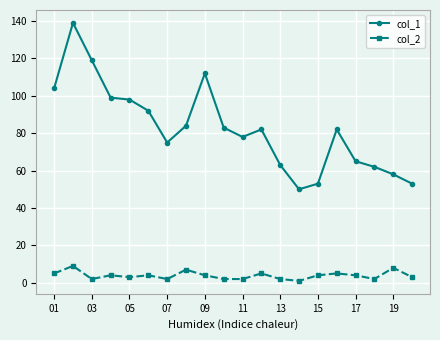

True or false: col_1 and col_2 intersect in this chart.

False